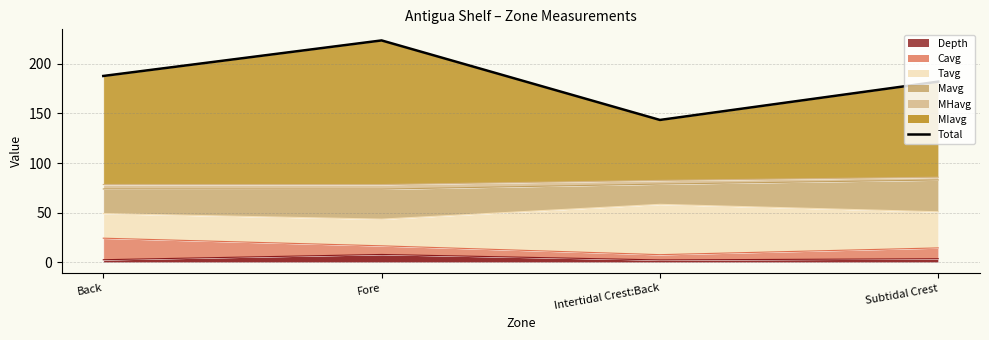

What is the maximum value shown in the chart?

223.5